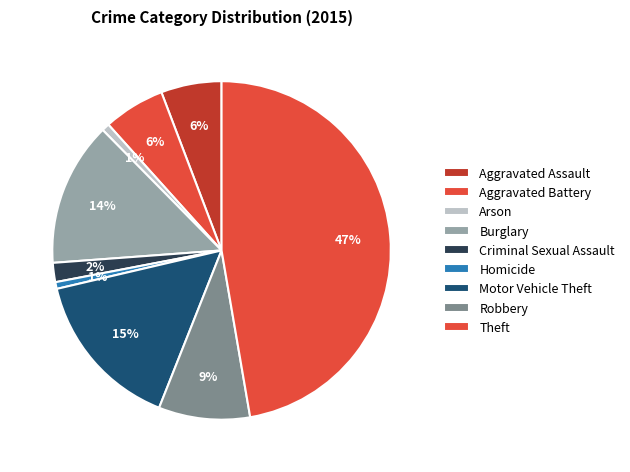

Is it true that Aggravated Battery is 1% of the pie?

False